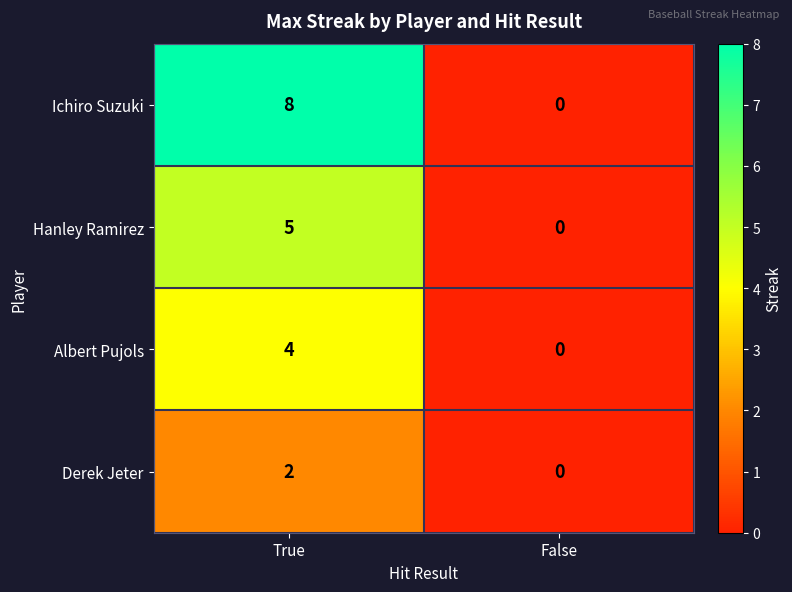

At which category is the sum across all series the highest?

True